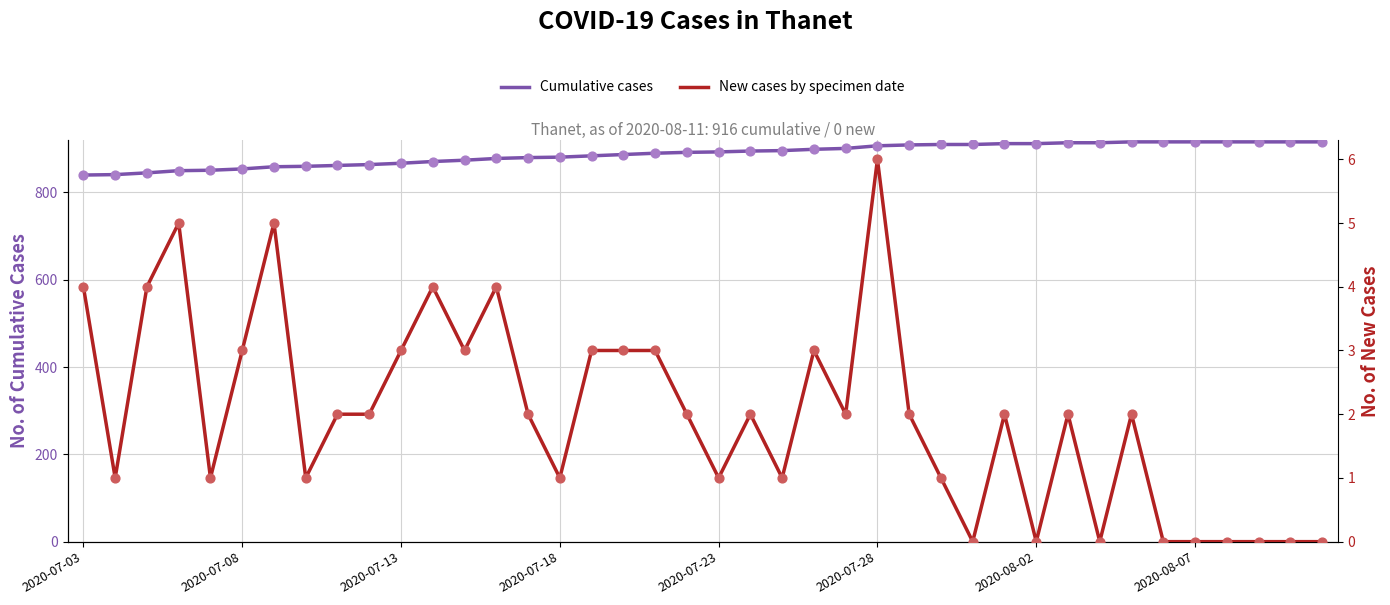

What is the total value across all series at 13?

882